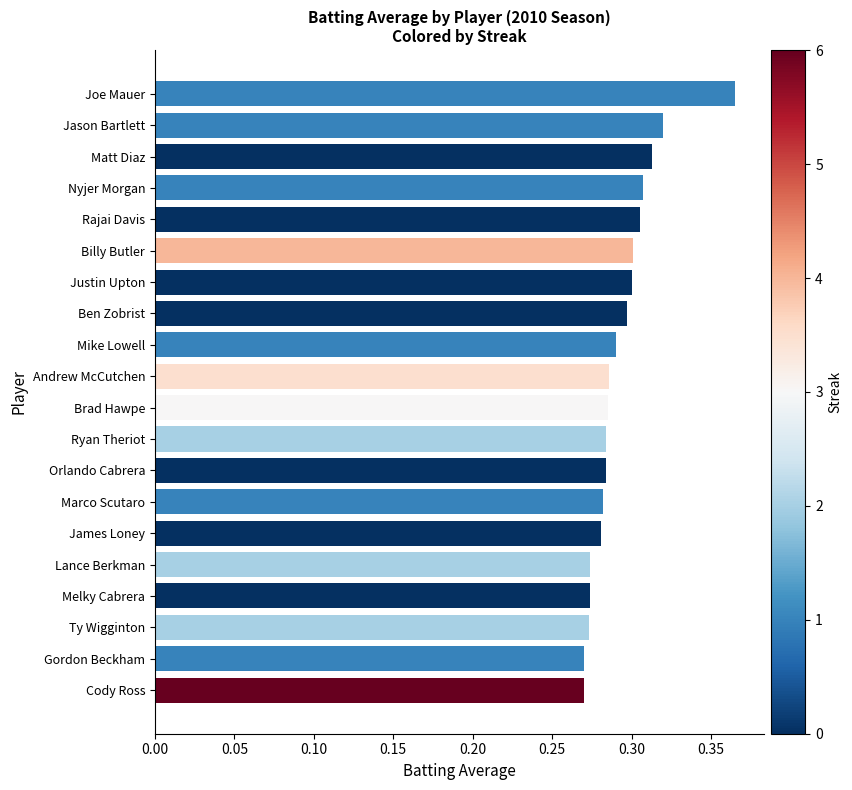

The value at Marco Scutaro is 0.3. True or false?

True